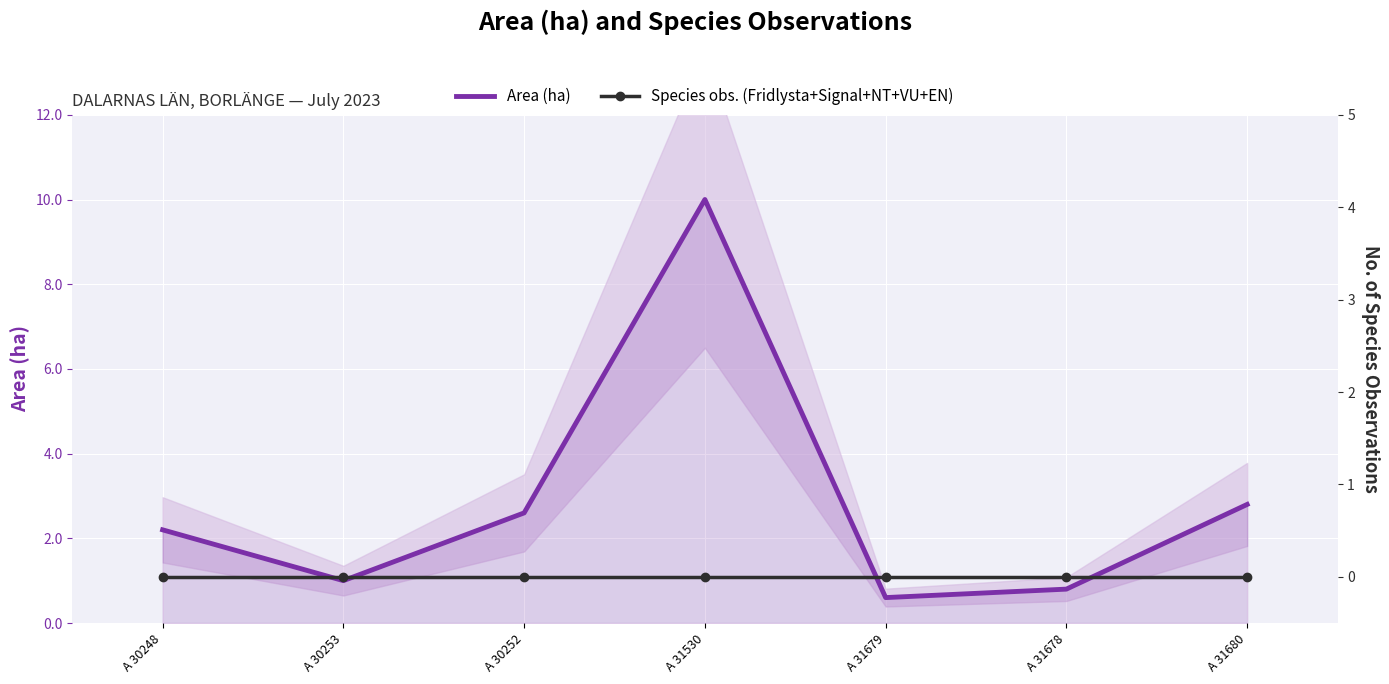

What is the sum of the Area (ha) values at A 31678 and A 31530?

10.8